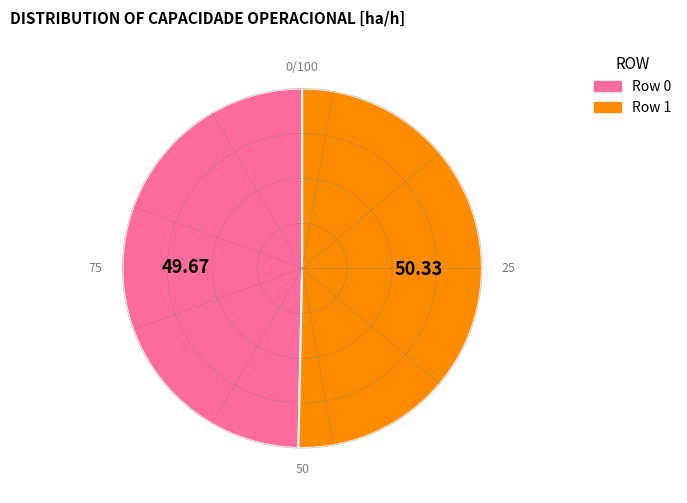

Which category has the smallest portion of the pie?

Row 0